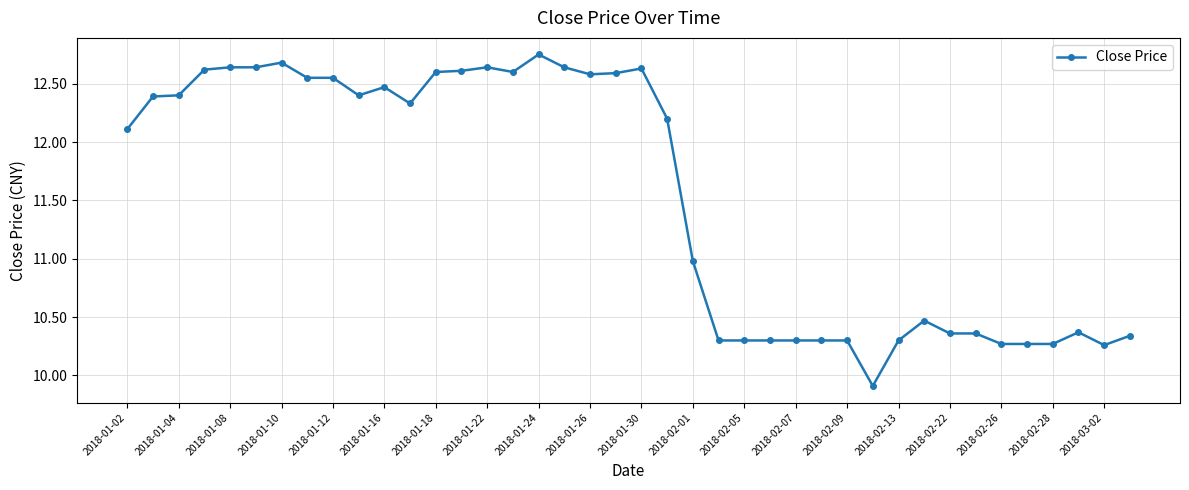

True or false: there are more than 1 points higher than both neighbors.

True